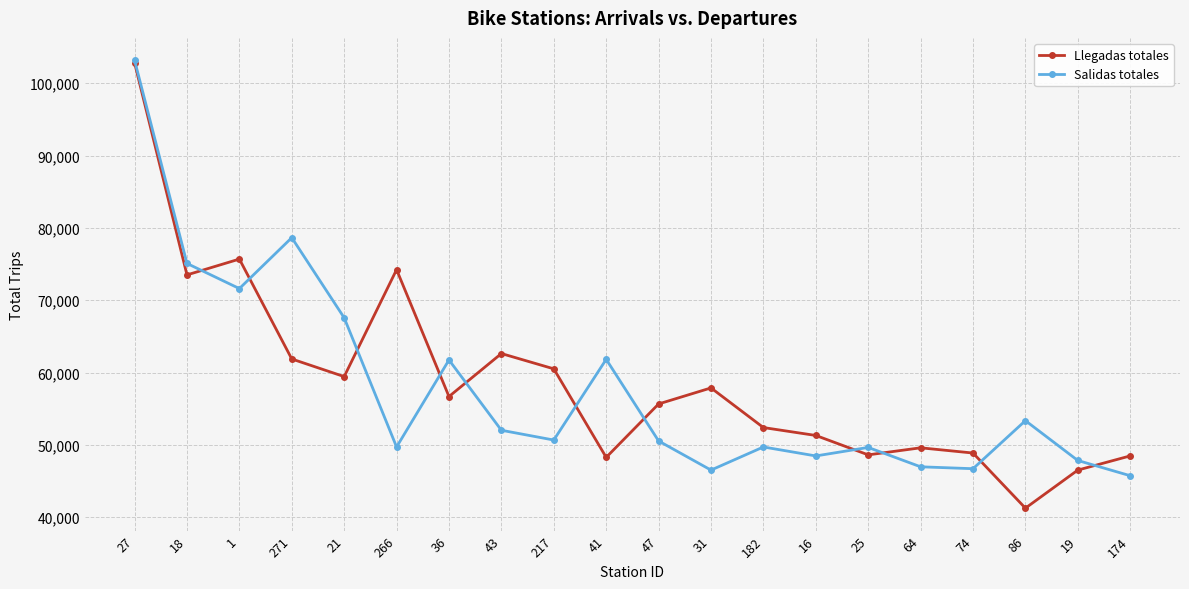

What are all the series names shown in the legend?

Llegadas totales, Salidas totales